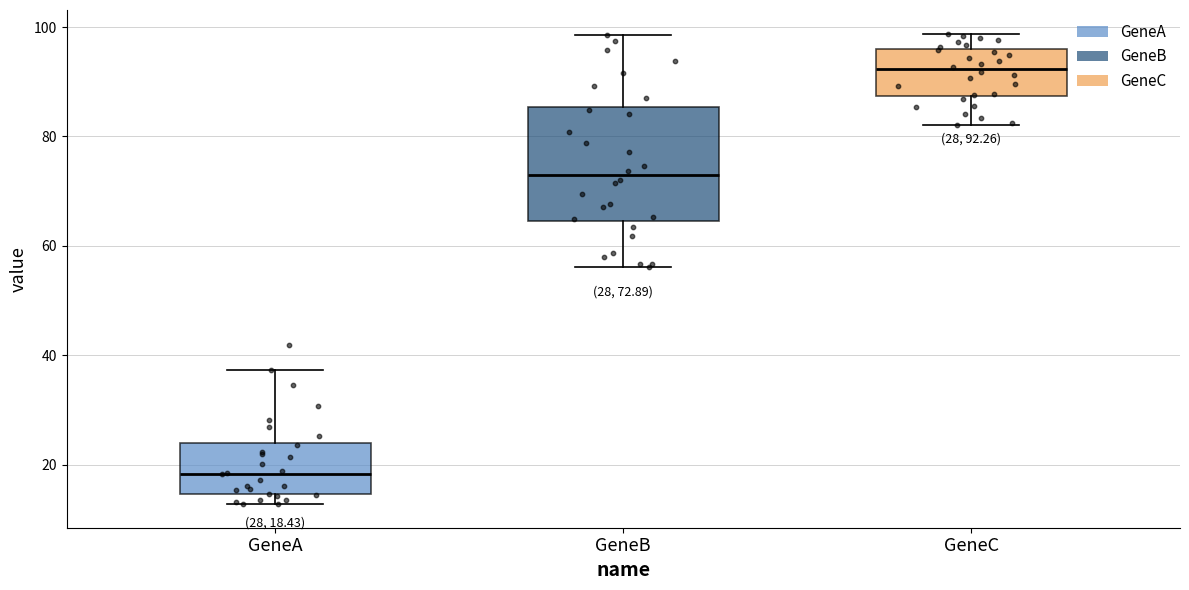

Which box has the lowest median line?

GeneA